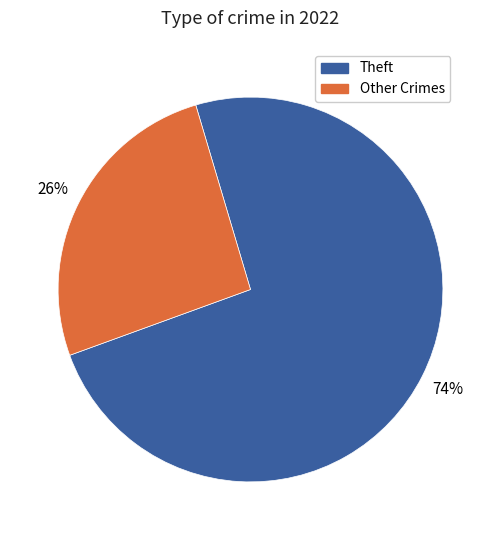

Is there a majority slice in this chart?

Yes